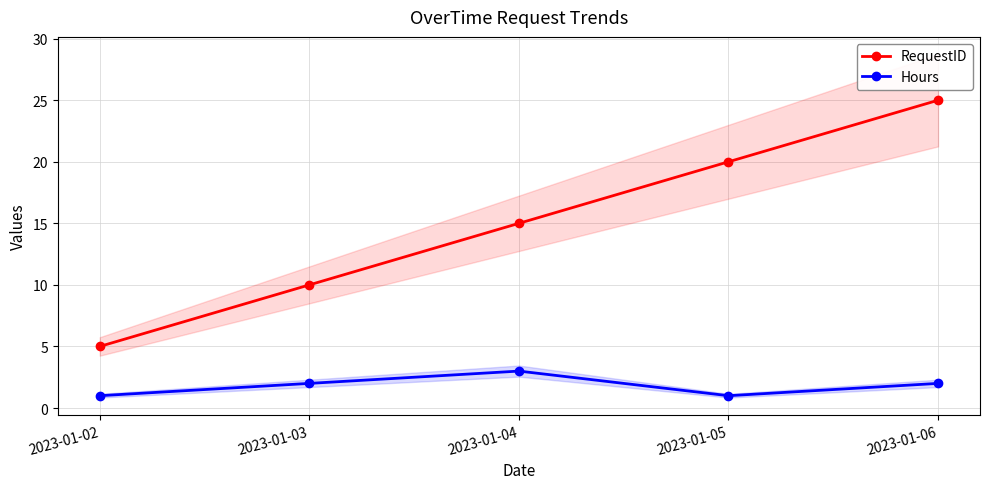

At which label does Hours reach its peak?

2023-01-04